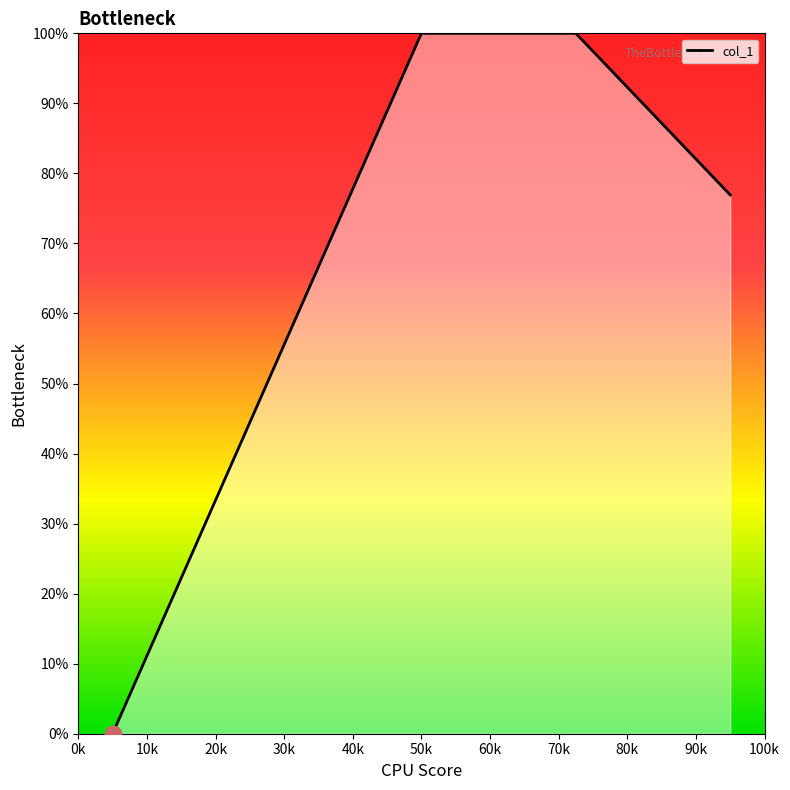

What is the greatest value displayed?

100.0